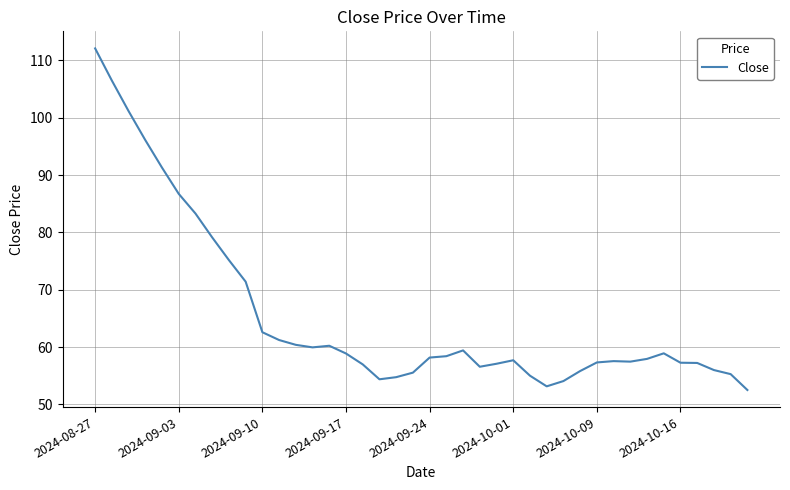

Is this an area chart (filled region under the line)?

No